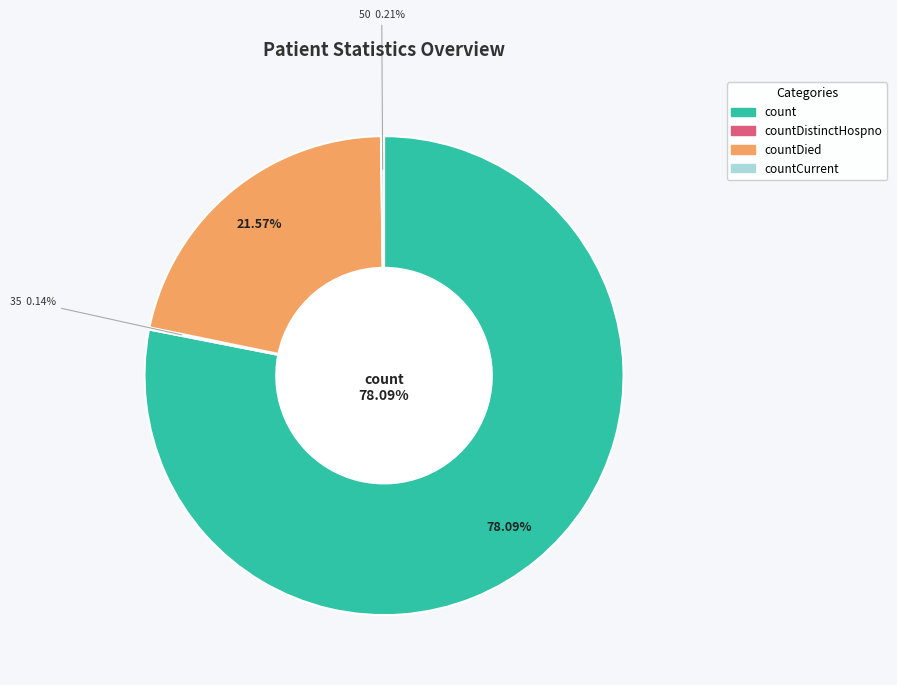

Does count represent more than half of the total?

Yes